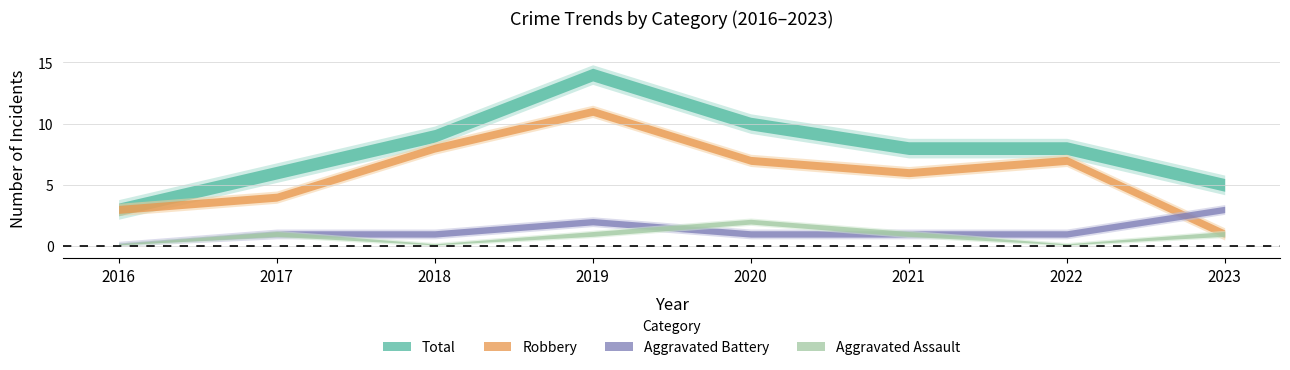

What is the difference between the maximum and minimum values in the Robbery series?

10